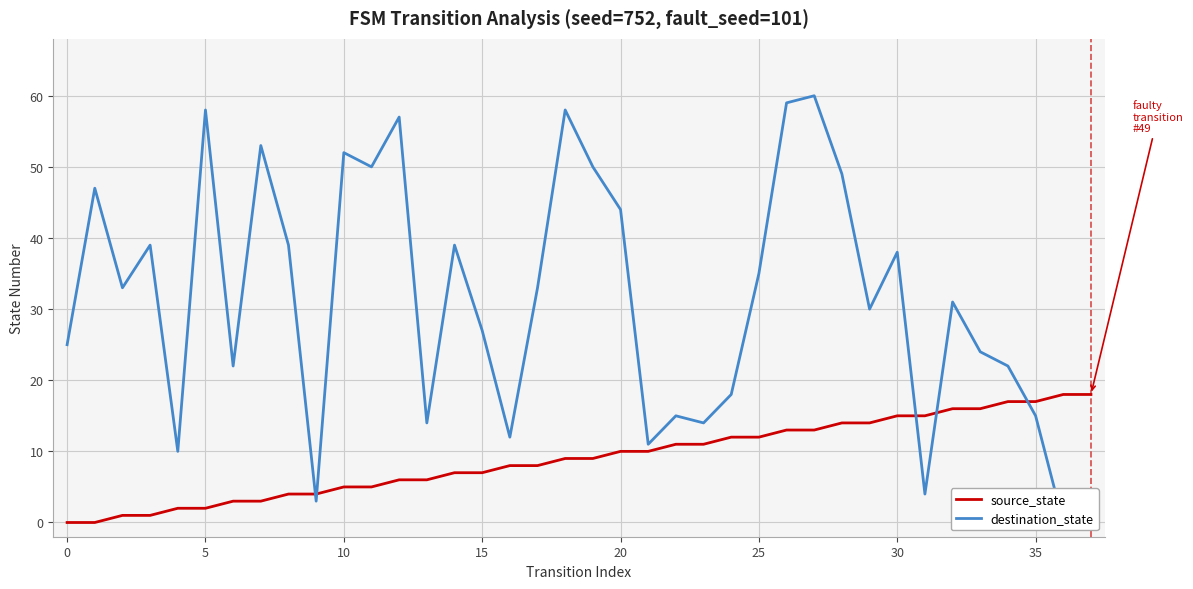

Is this an area chart (filled region under the line)?

No